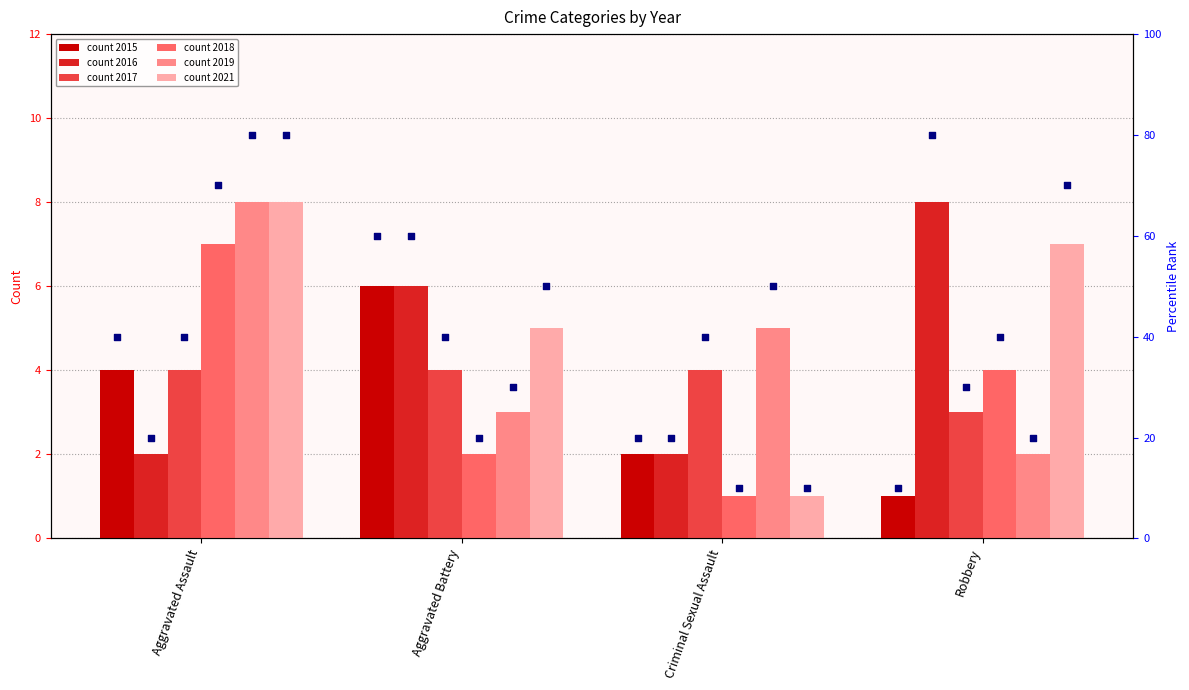

Which series has the largest Y range (max minus min)?

rank 2021